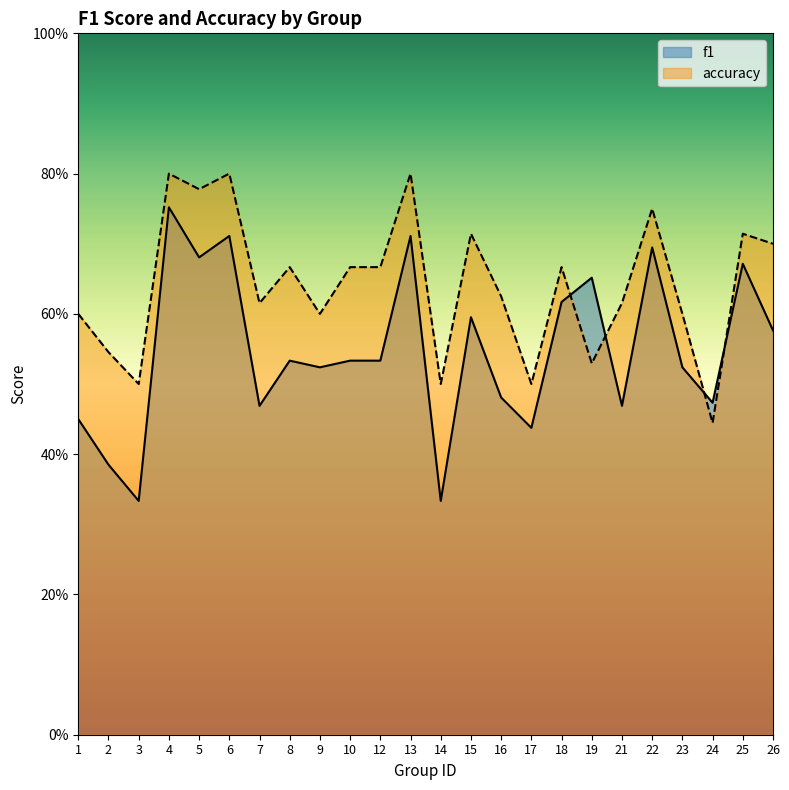

At which label does f1 reach its peak?

4